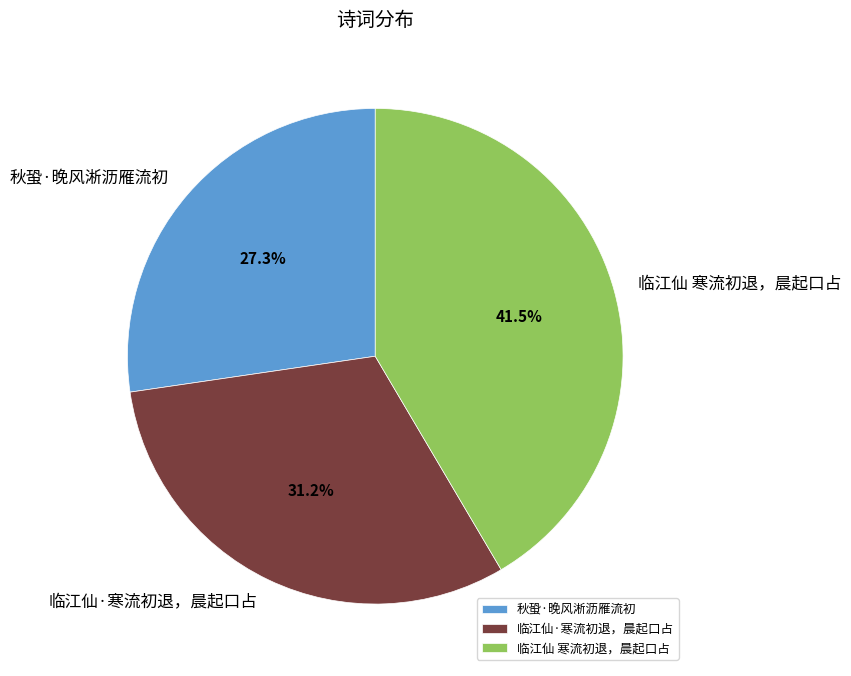

Which slice is the largest?

临江仙 寒流初退，晨起口占